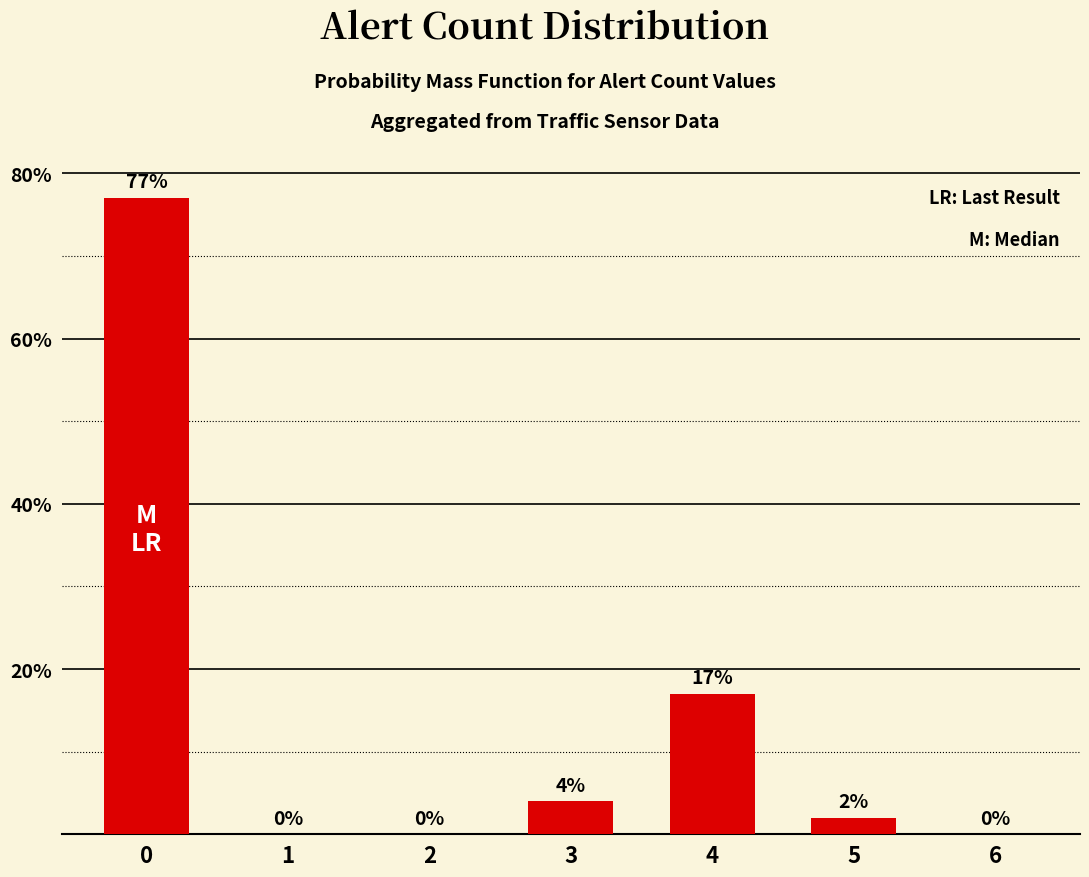

How many categories are shown in the chart?

7